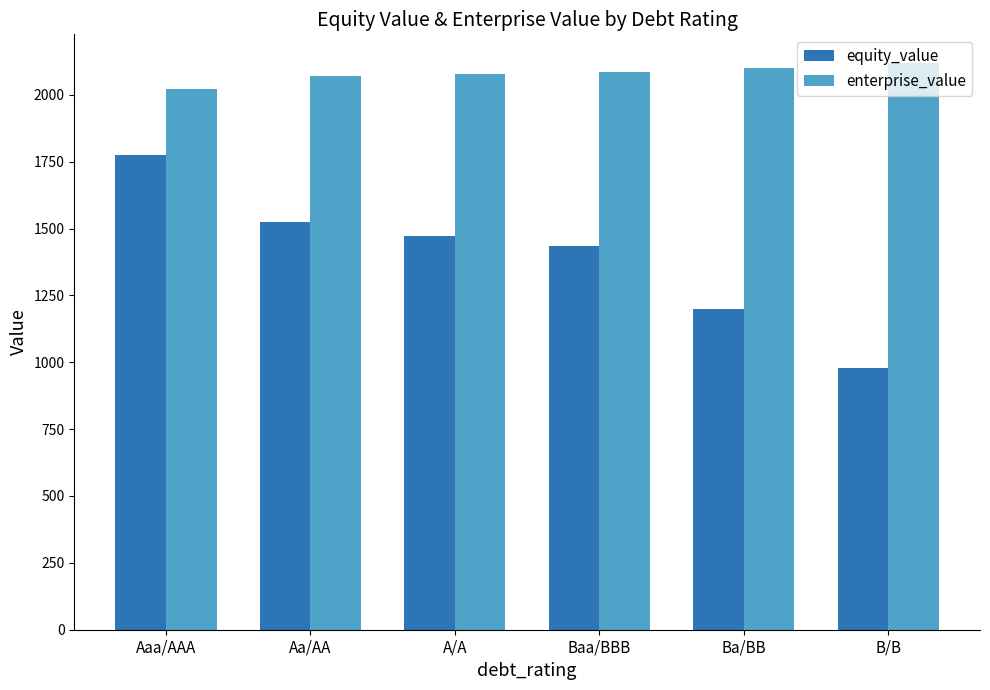

What is the sum of the enterprise_value values at B/B and Aa/AA?

4188.6